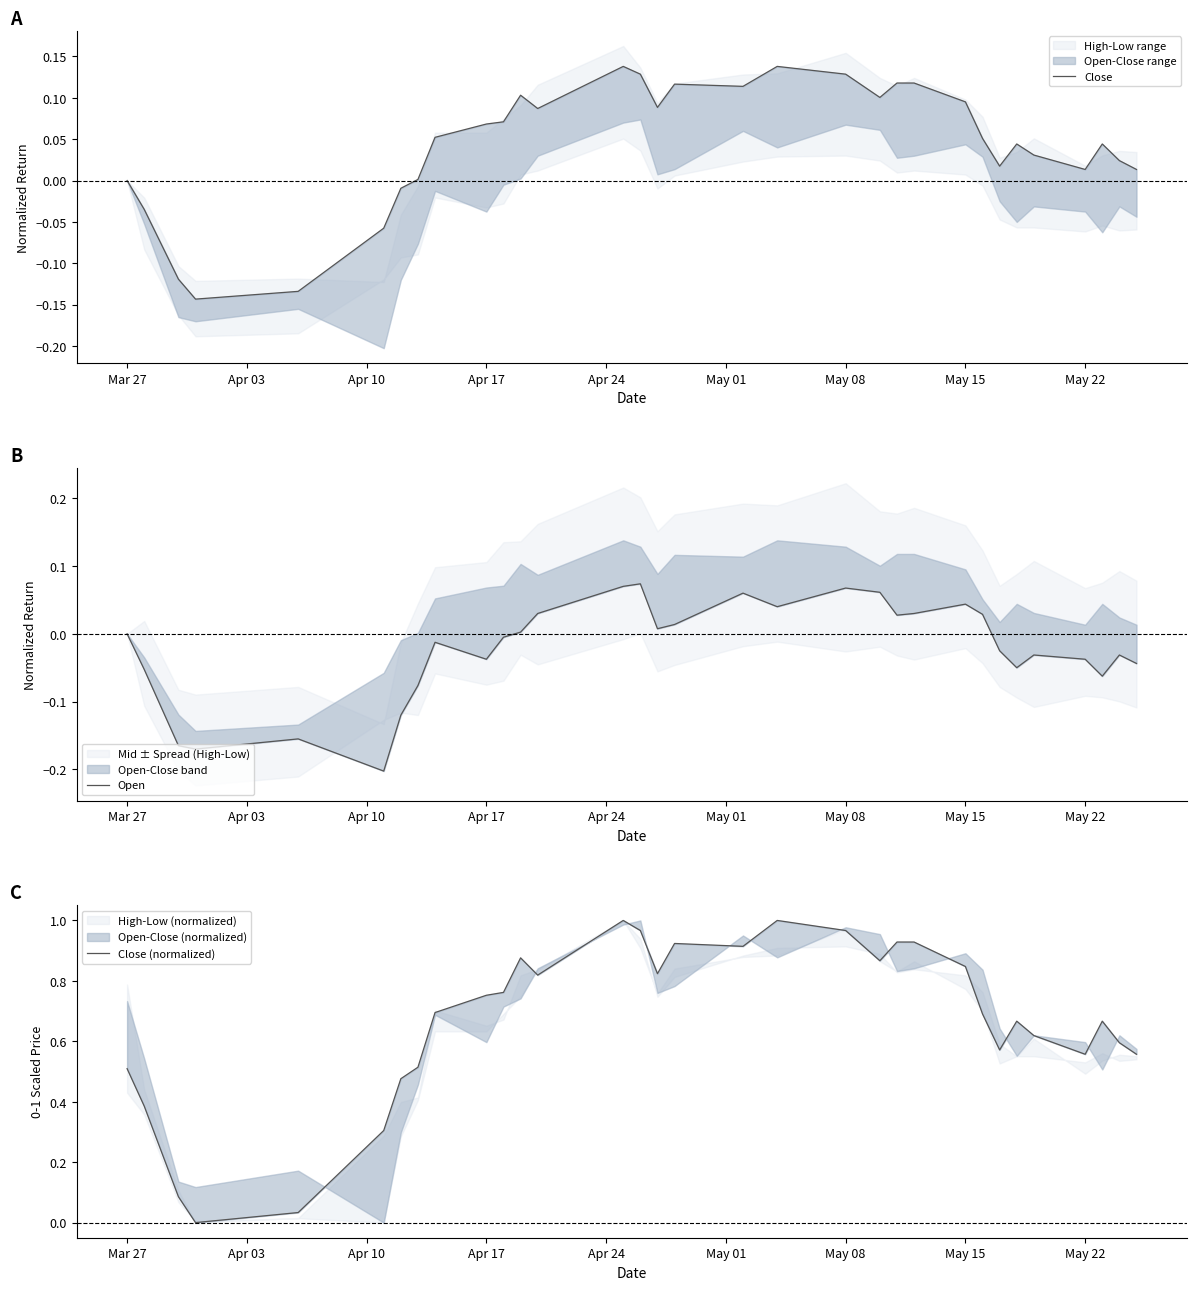

Is the value of Open at 24 greater than the value of Close at 27?

No